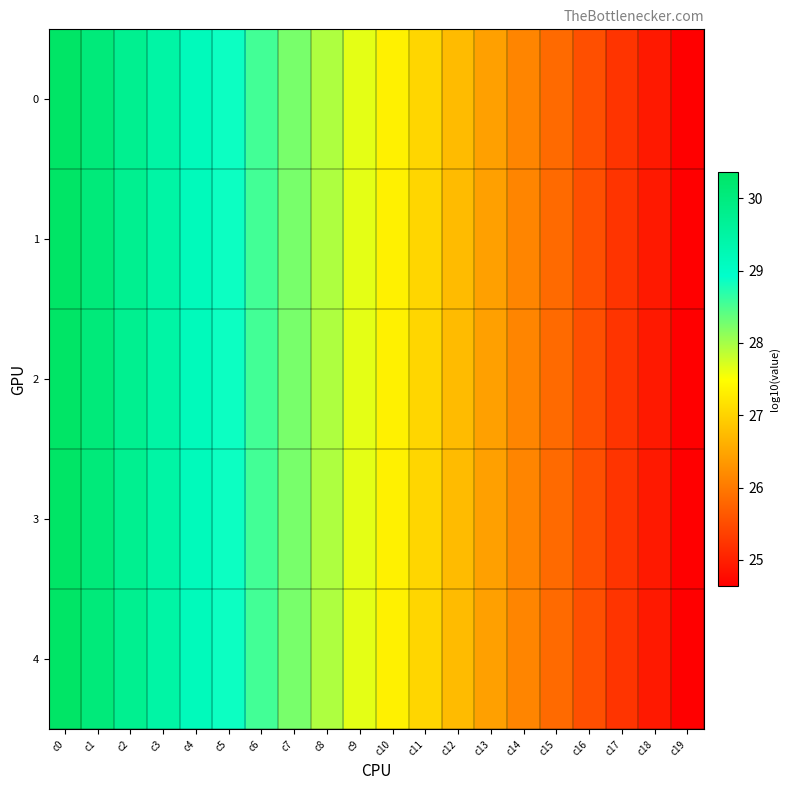

At how many categories does at least one series exceed 29?

5